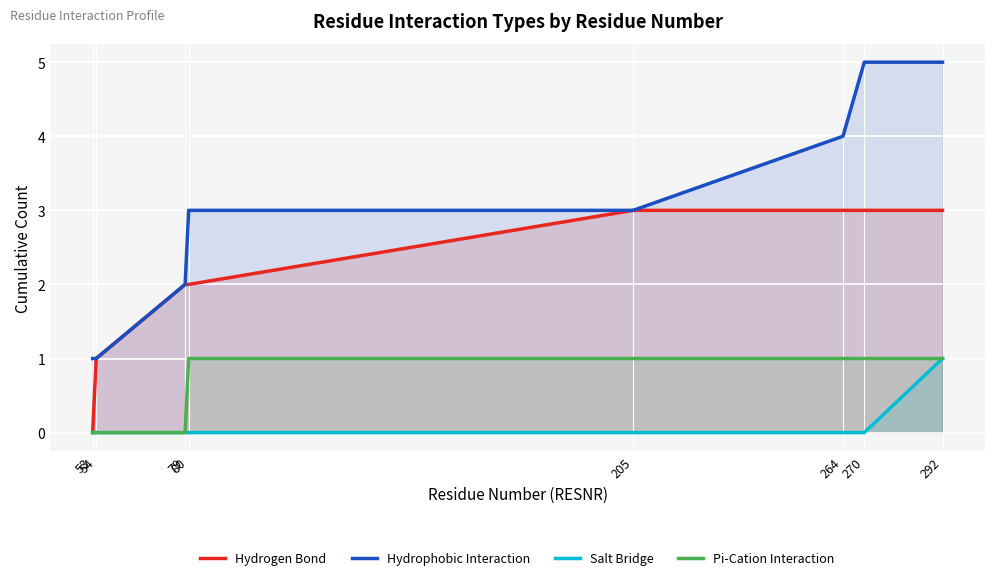

How many lines are shown in the chart?

4